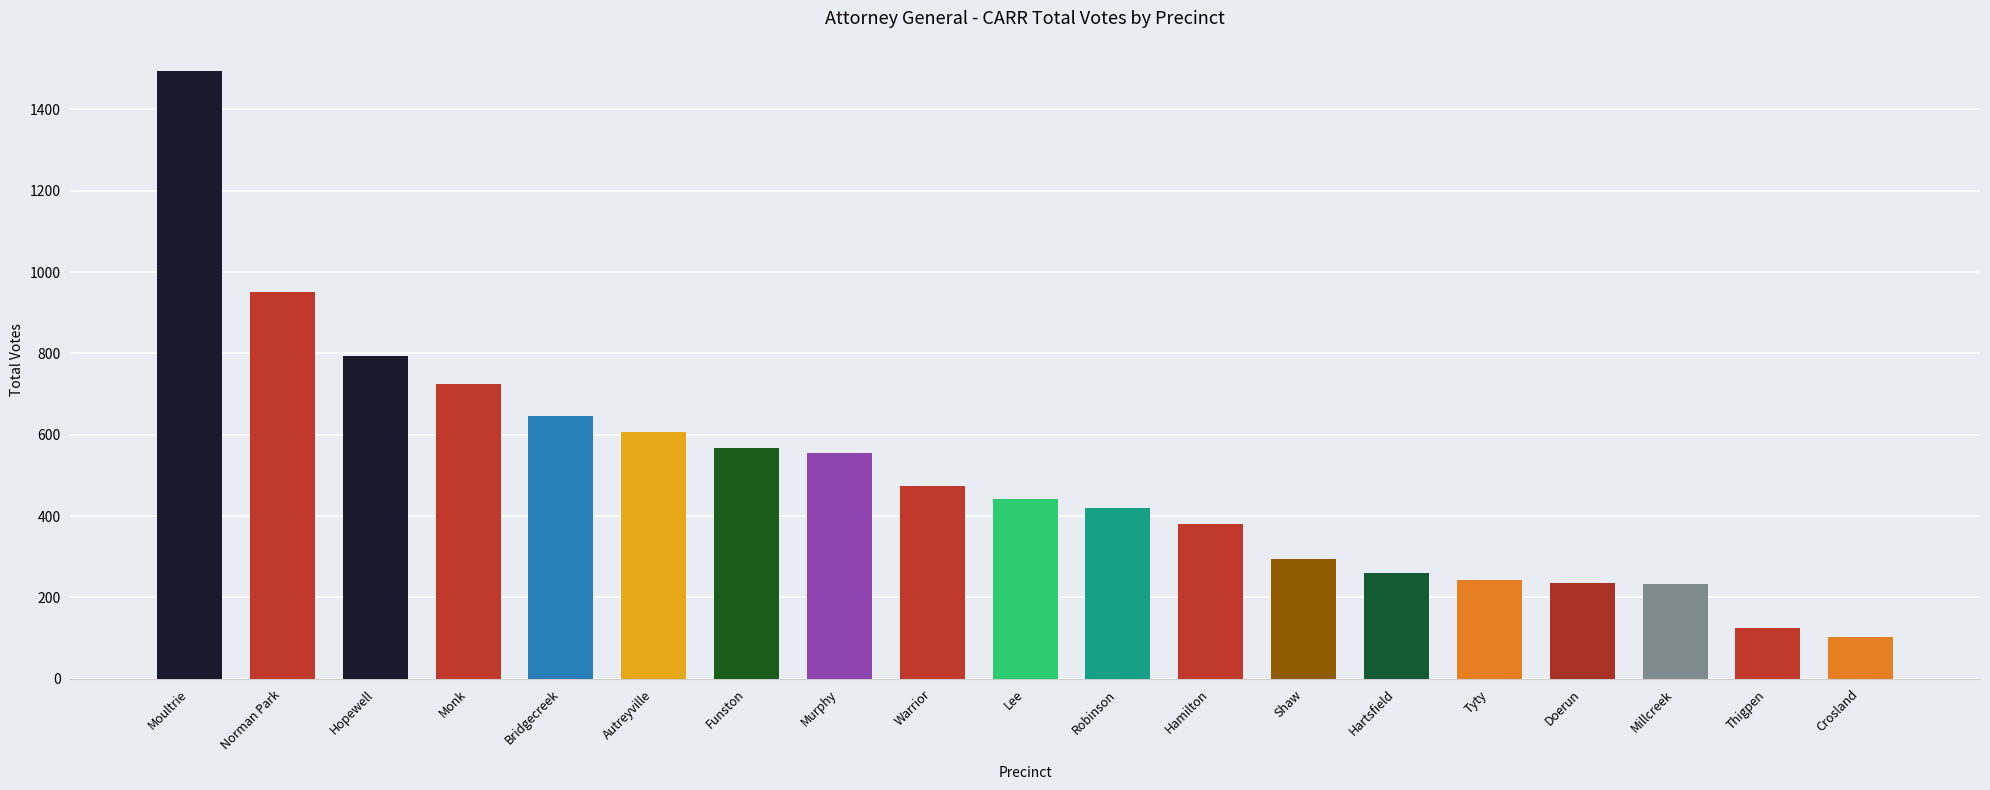

Is it true that the value at Hamilton is 658?

False